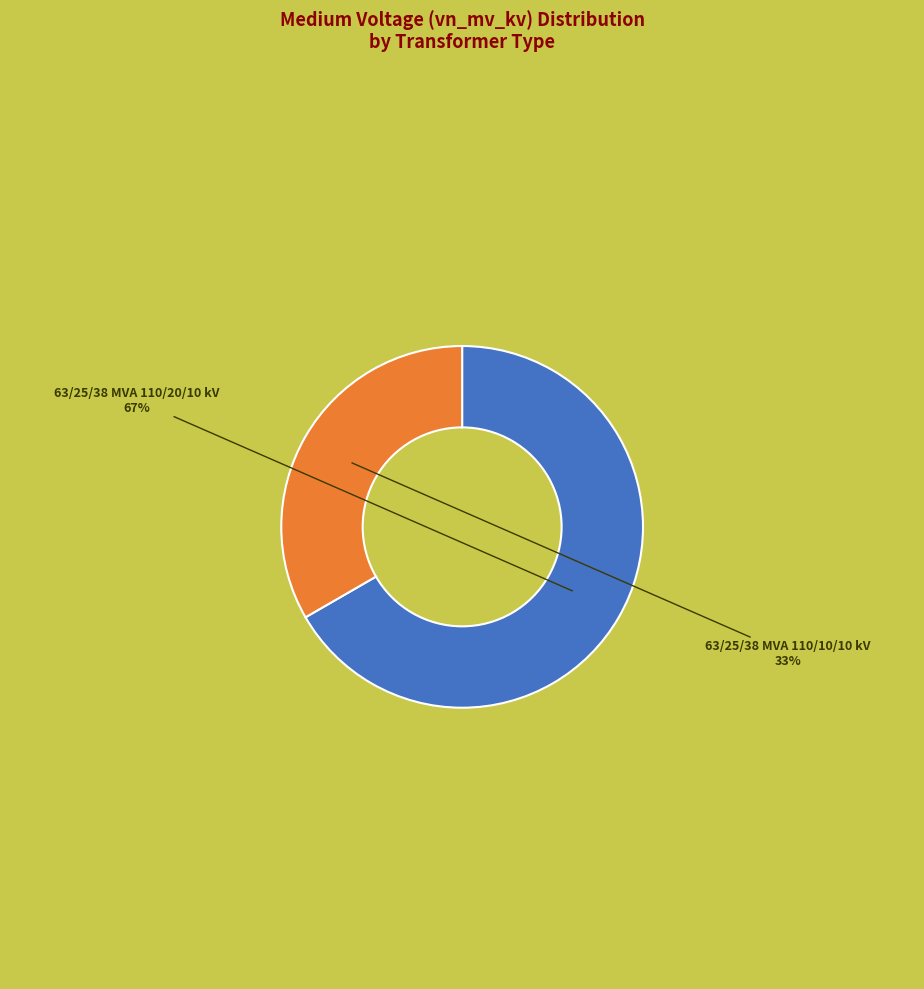

Is there a majority slice in this chart?

Yes